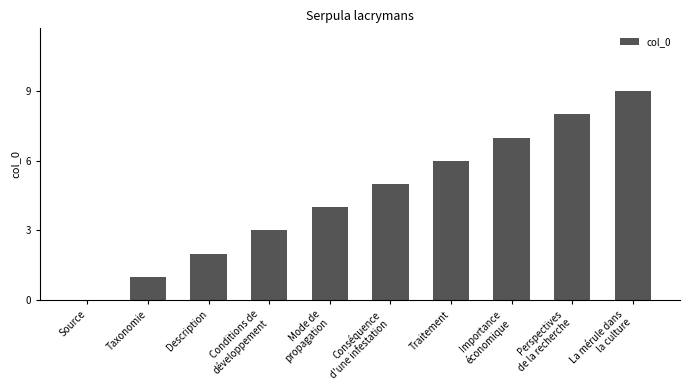

The value at Taxonomie is 1. True or false?

True